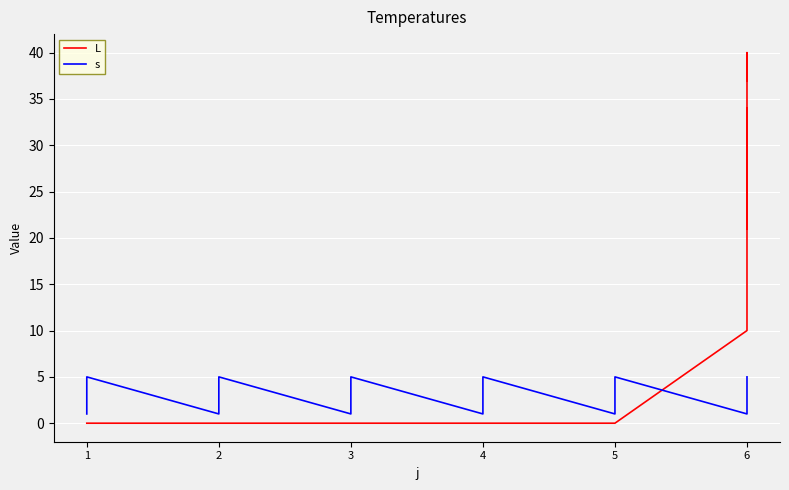

What is the difference between the maximum and minimum values in the s series?

4